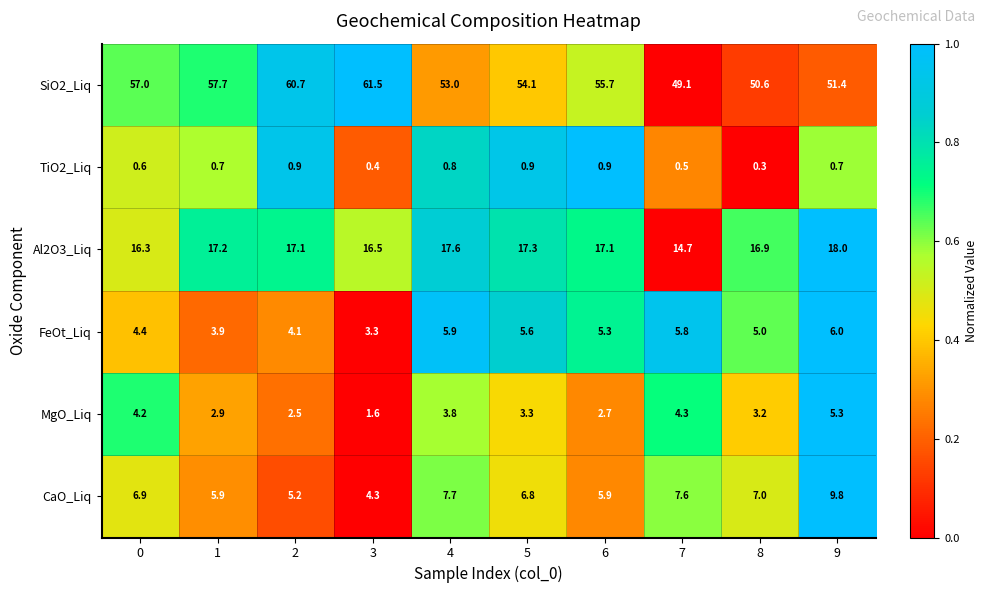

Which category has the lowest value across all series?

8